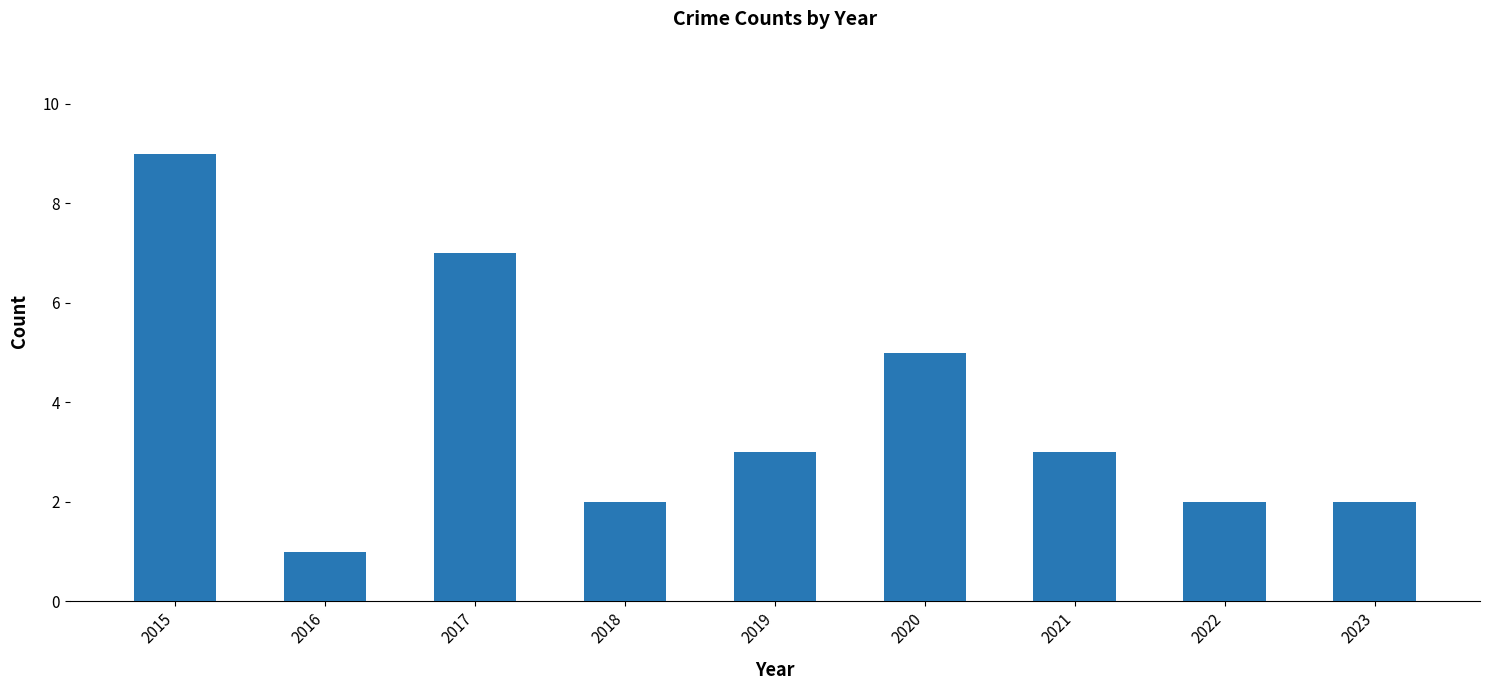

What is the maximum value shown in the chart?

9